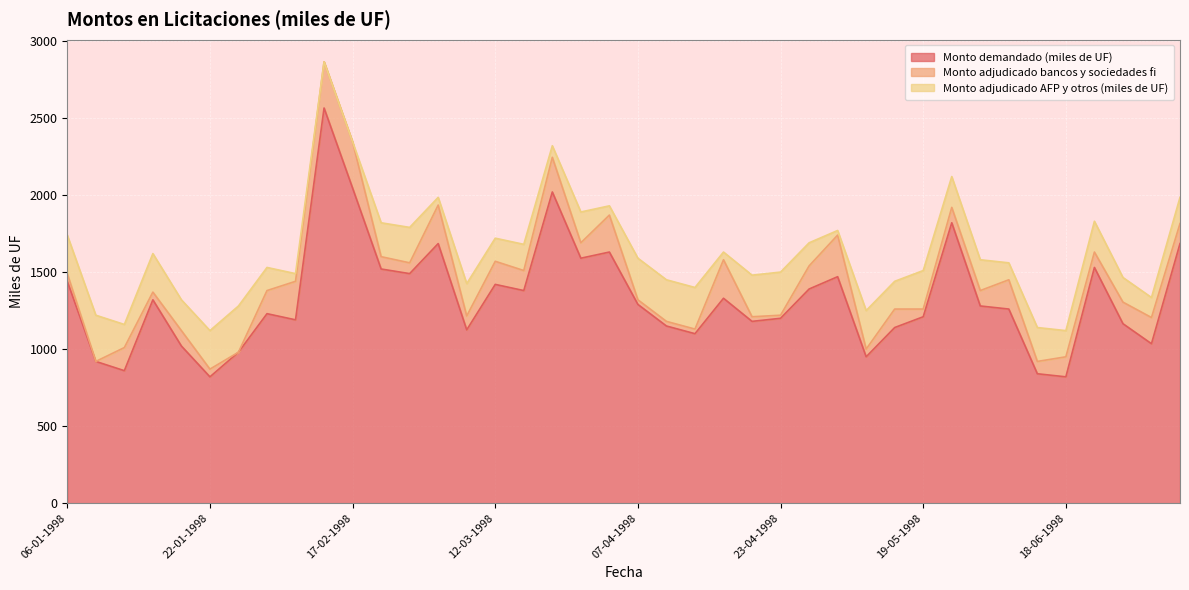

How many data points in Monto adjudicado AFP y otros (miles de UF) are above 200?

16